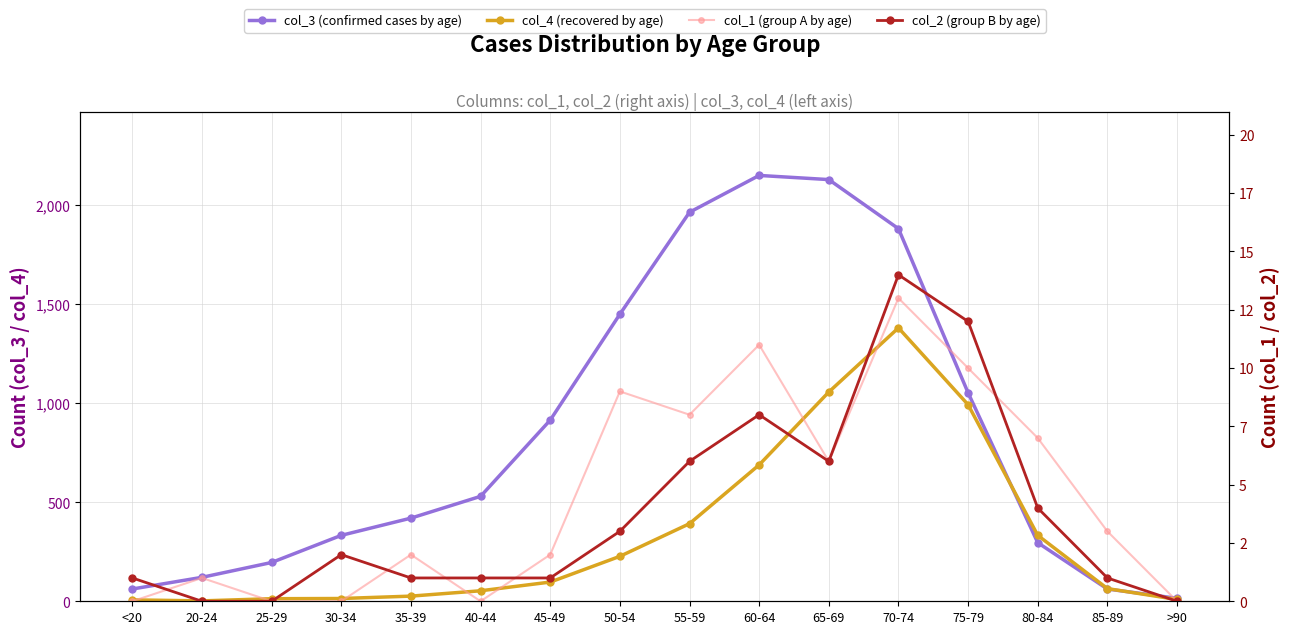

Where is the first local maximum for col_1 (group A by age)?

20-24